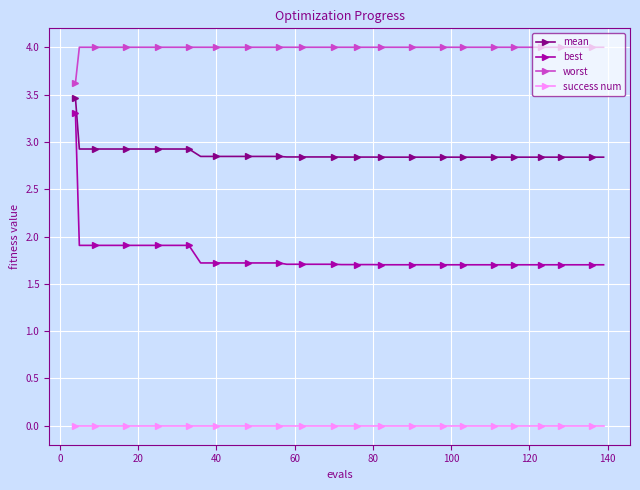

What is the value of the worst point at the 32nd from the left?

4.0